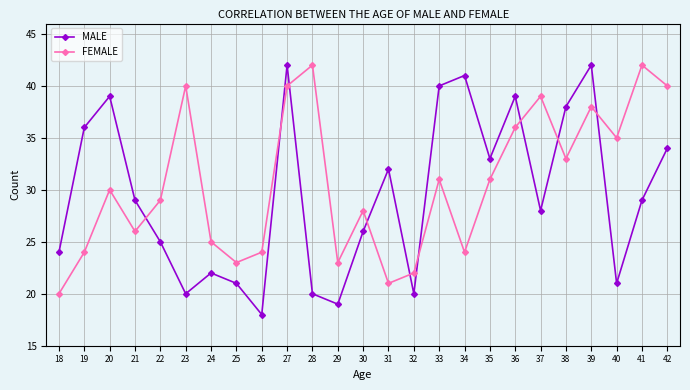

Is it true that FEMALE equals 31 at 35?

True